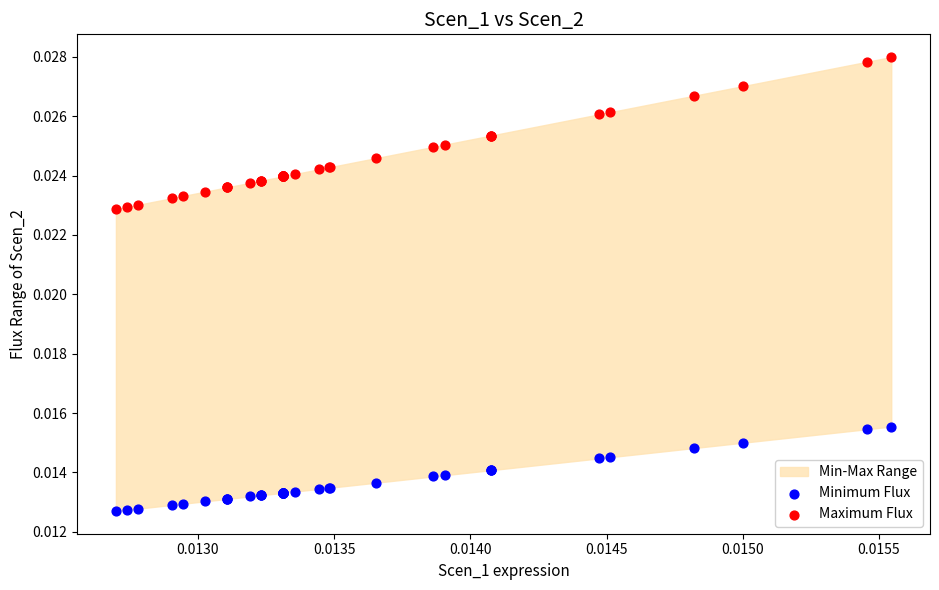

Which series contains the highest Y value?

Maximum Flux